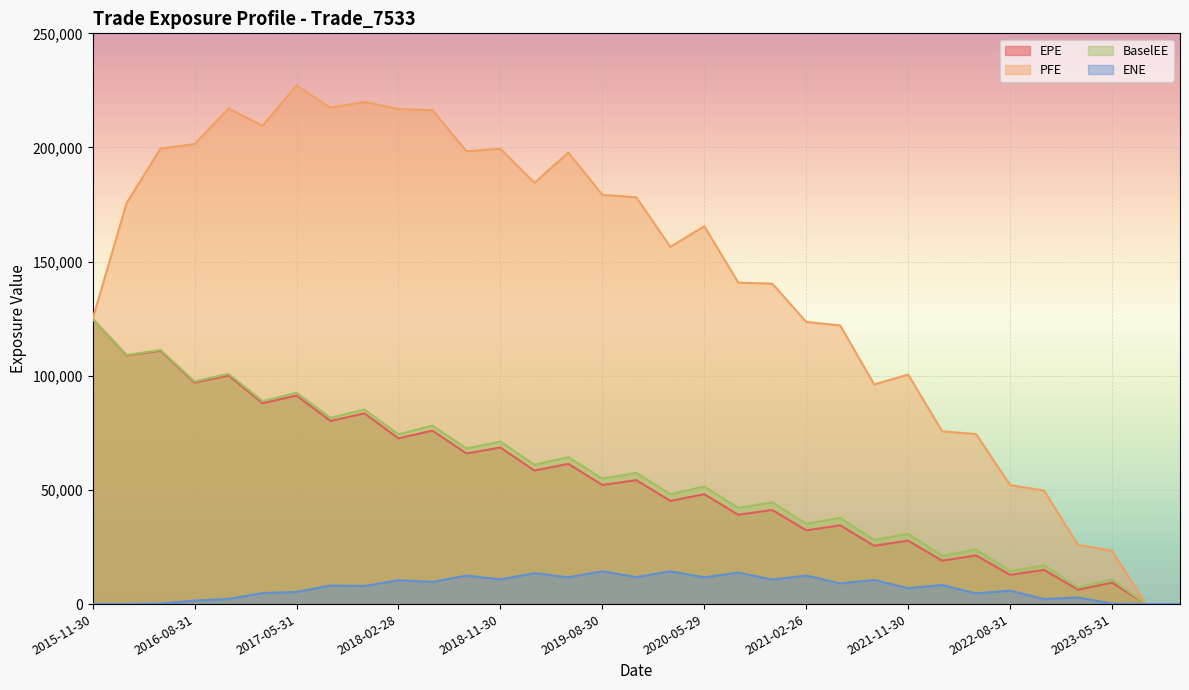

What is the label of the 6th point from the right?

2022-08-31